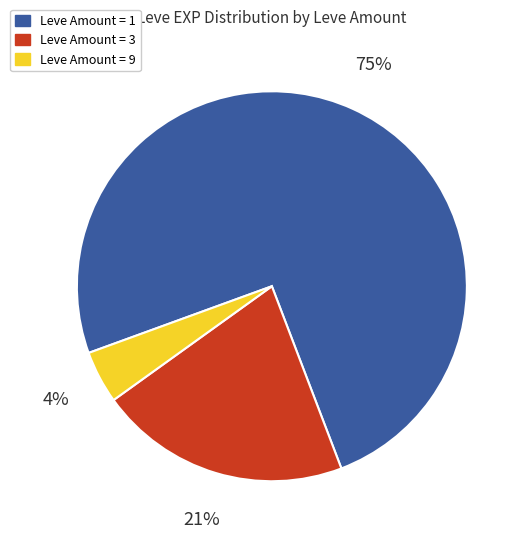

To the nearest percent, what is the average slice percentage?

33%